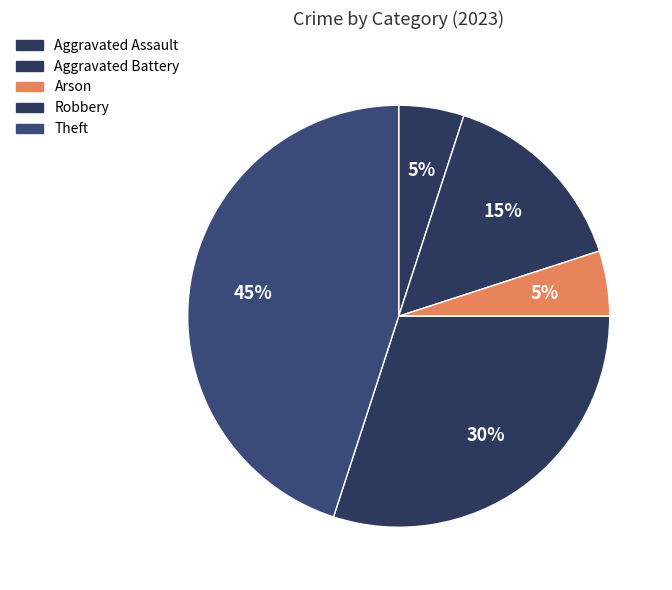

How many slices are in this pie chart?

5